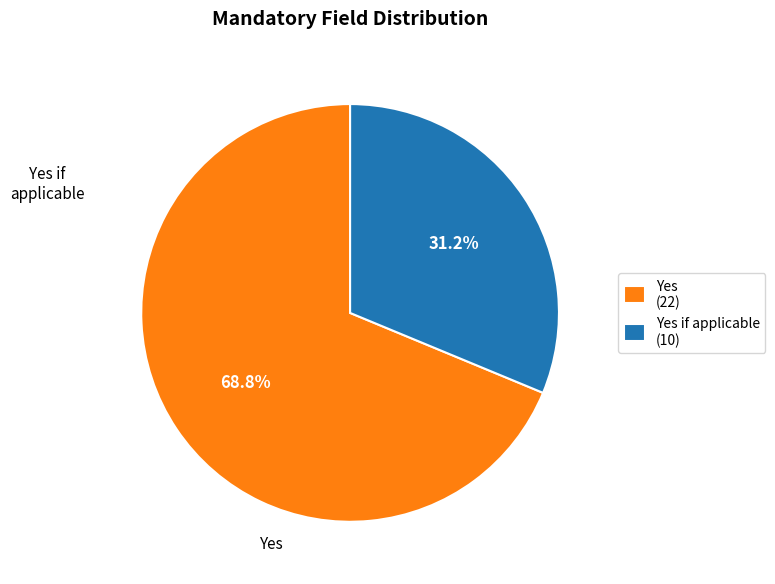

Between Yes (22) and Yes if applicable (10), which is larger?

Yes (22)